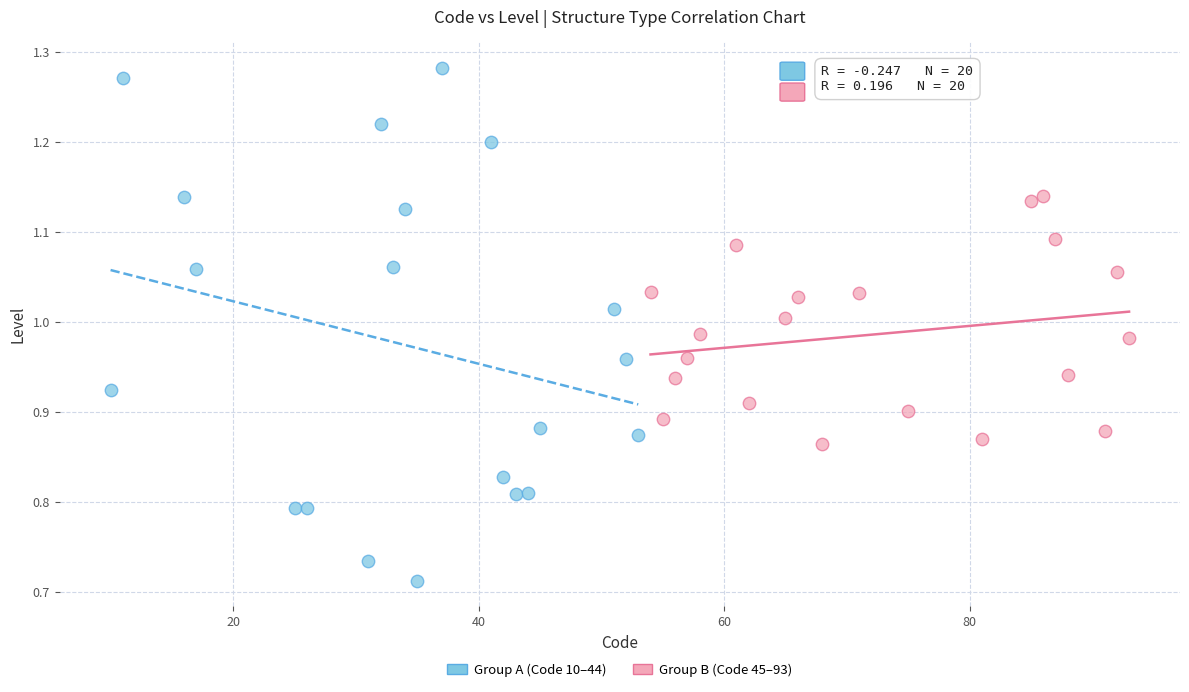

Which series has the largest Y range (max minus min)?

Group A (Code 10–44)